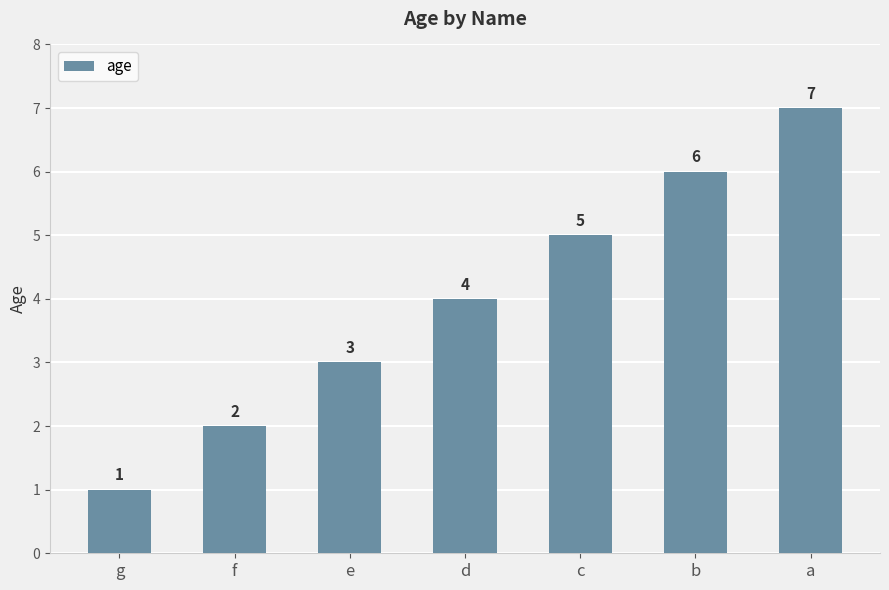

Is it true that the value at a is 10?

False